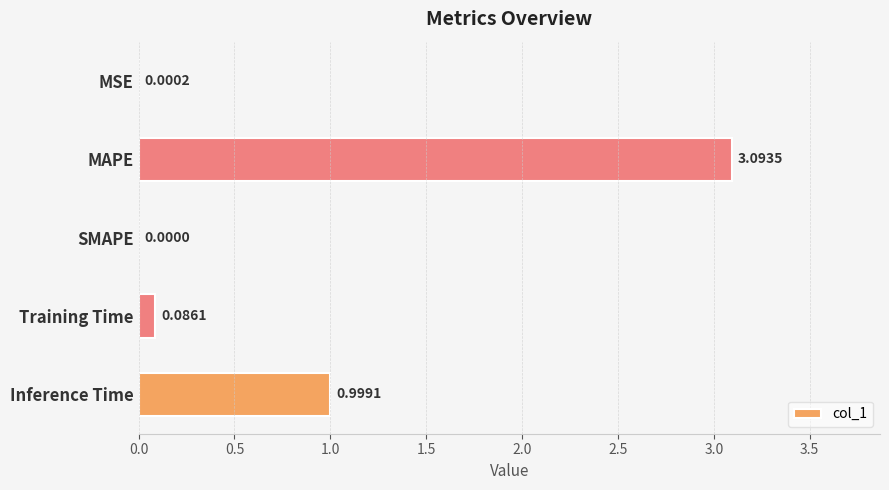

What is the maximum value shown in the chart?

3.1